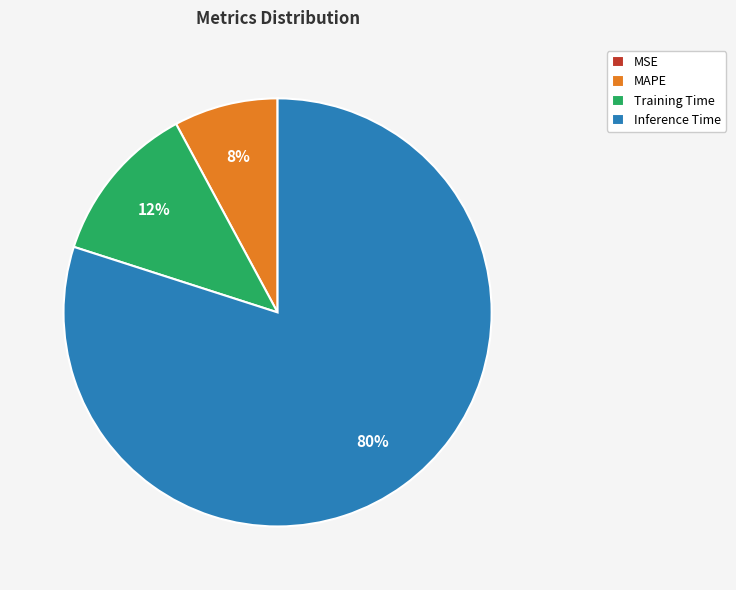

What is the largest slice in the pie chart?

Inference Time